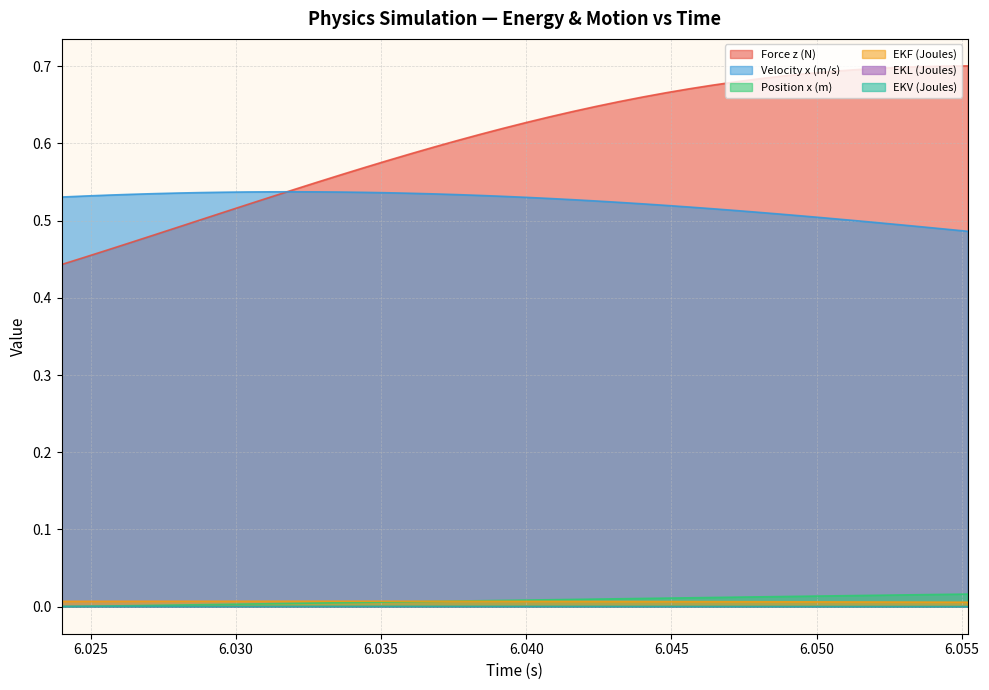

Is the value of Velocity x (m/s) at 6.0392 greater than the value of EKF (Joules) at 6.0528?

Yes